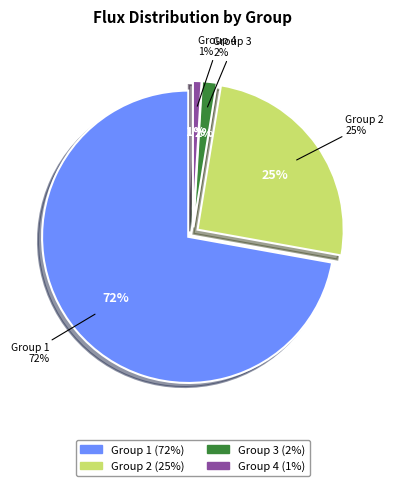

To the nearest percent, what percentage of the pie is Group 1?

72%